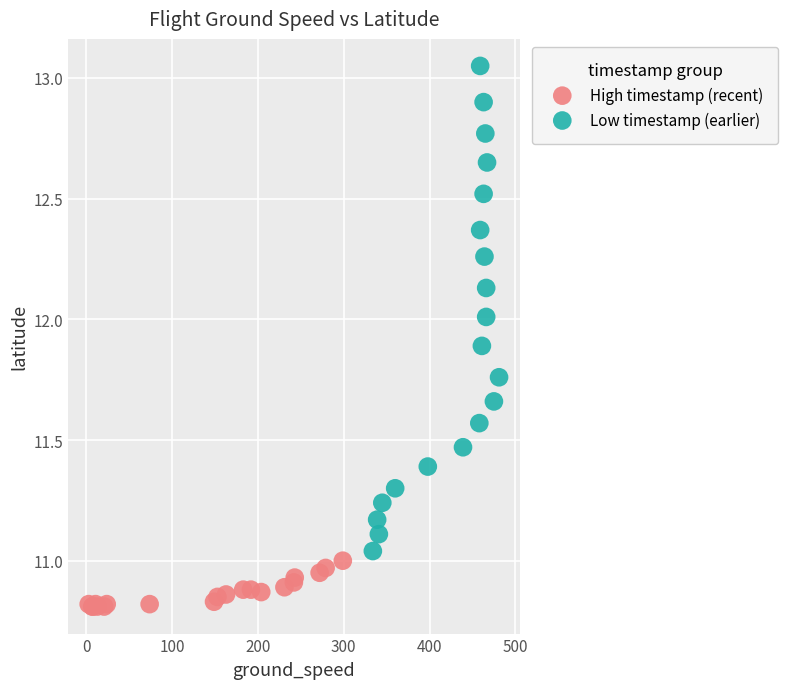

Which series has the widest spread of Y values?

Low timestamp (earlier)